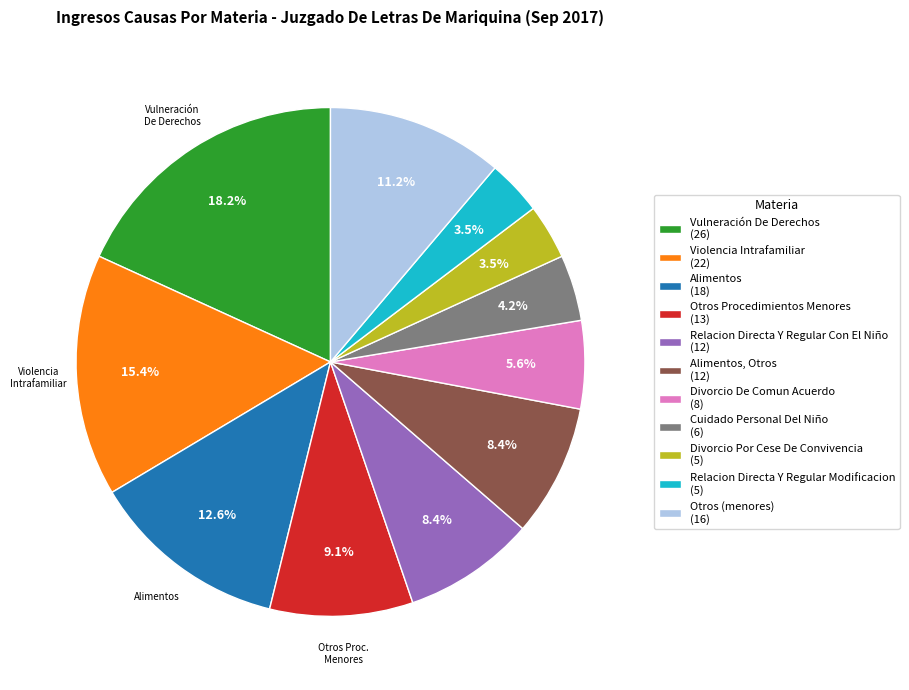

What percentage do Violencia Intrafamiliar (22) and Alimentos, Otros (12) together represent?

23.8%